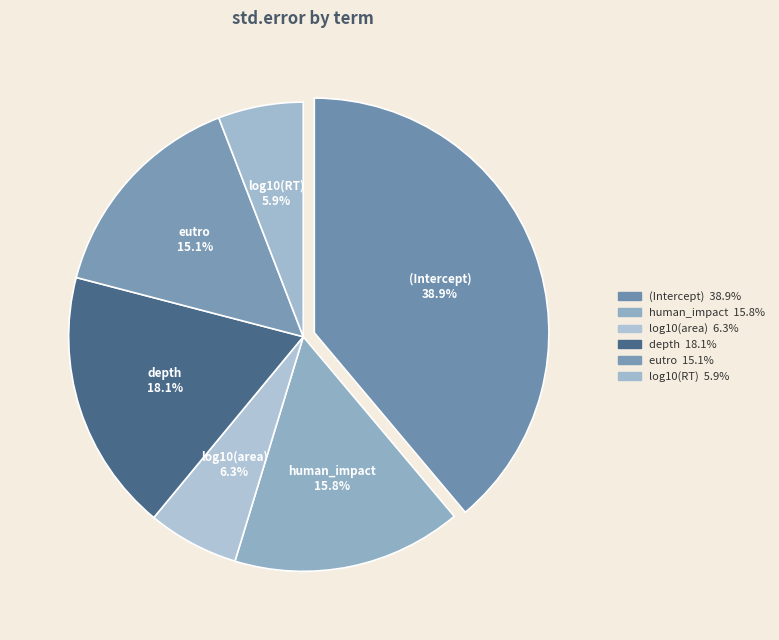

To the nearest percent, what portion does depth represent?

18%